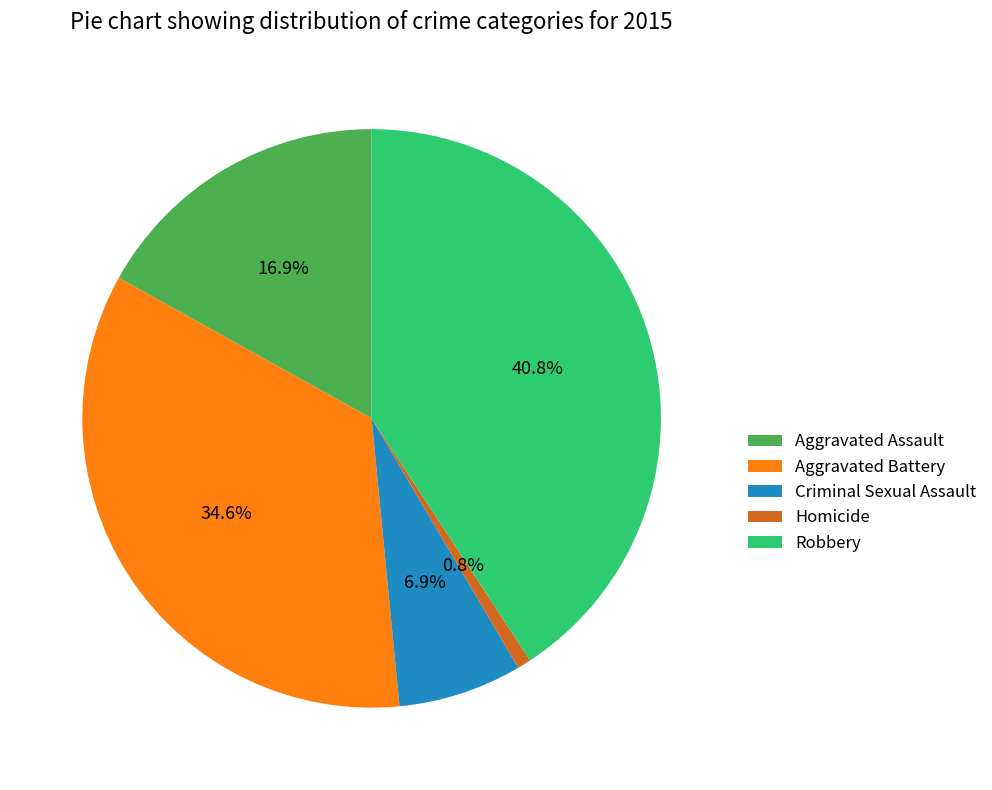

To the nearest percent, what is the difference between the Criminal Sexual Assault and Aggravated Battery slice percentages?

28%